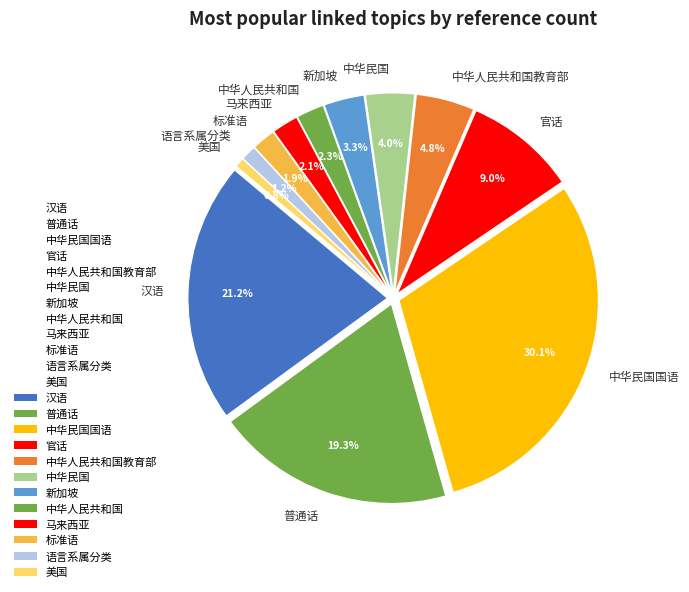

To the nearest percent, what is the combined percentage of 普通话 and 中华人民共和国?

22%